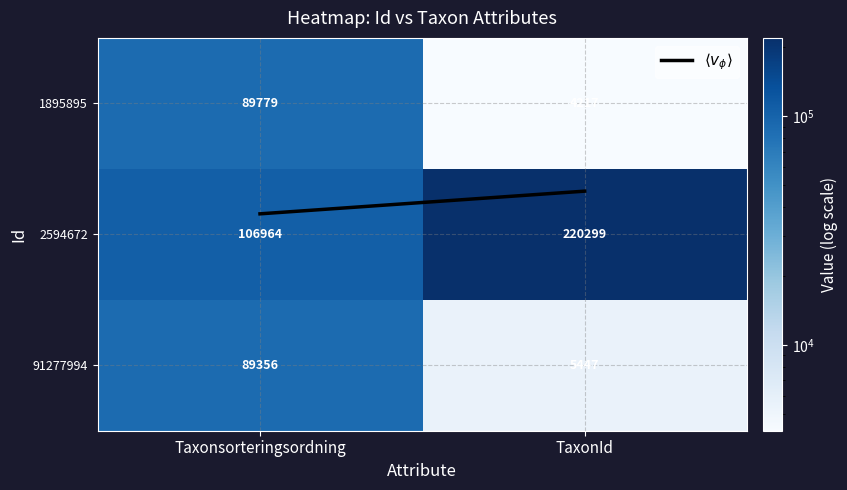

The value of 2594672 at TaxonId is 220299. True or false?

True